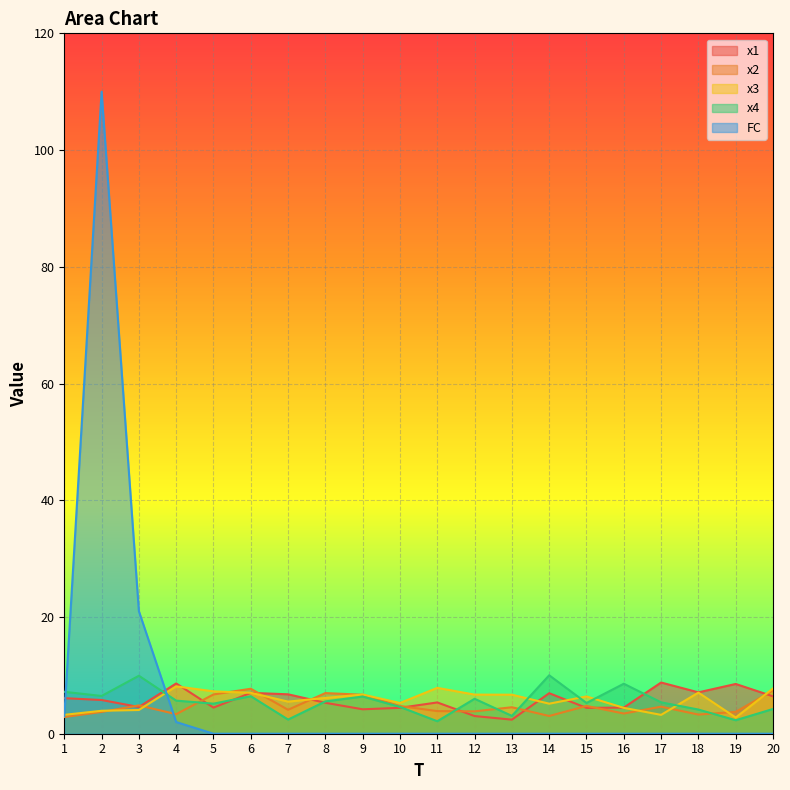

At which label does x1 first exceed 5?

1